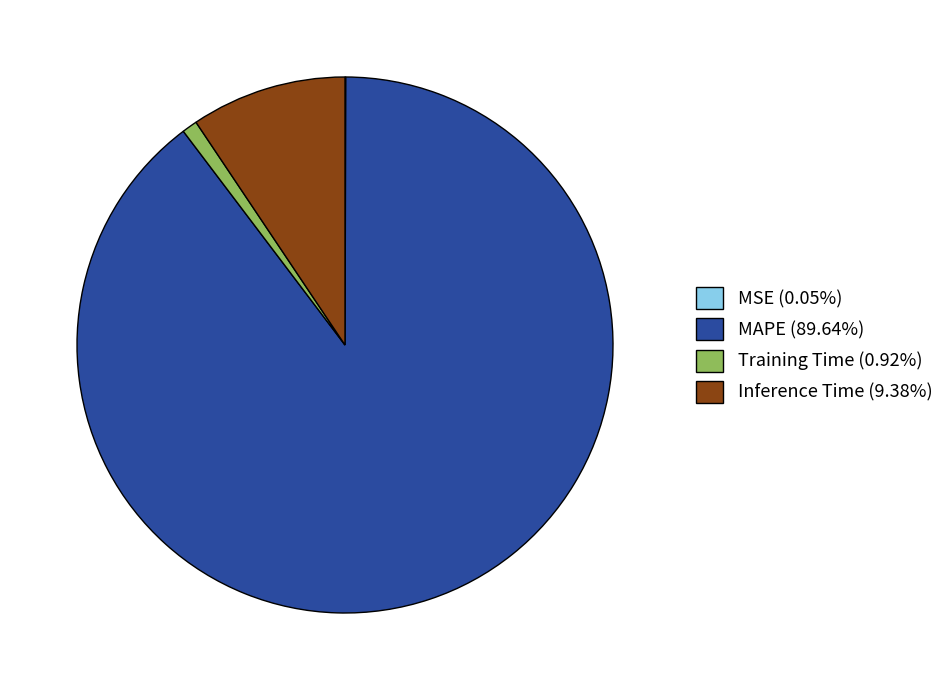

Does any single category account for the majority?

Yes